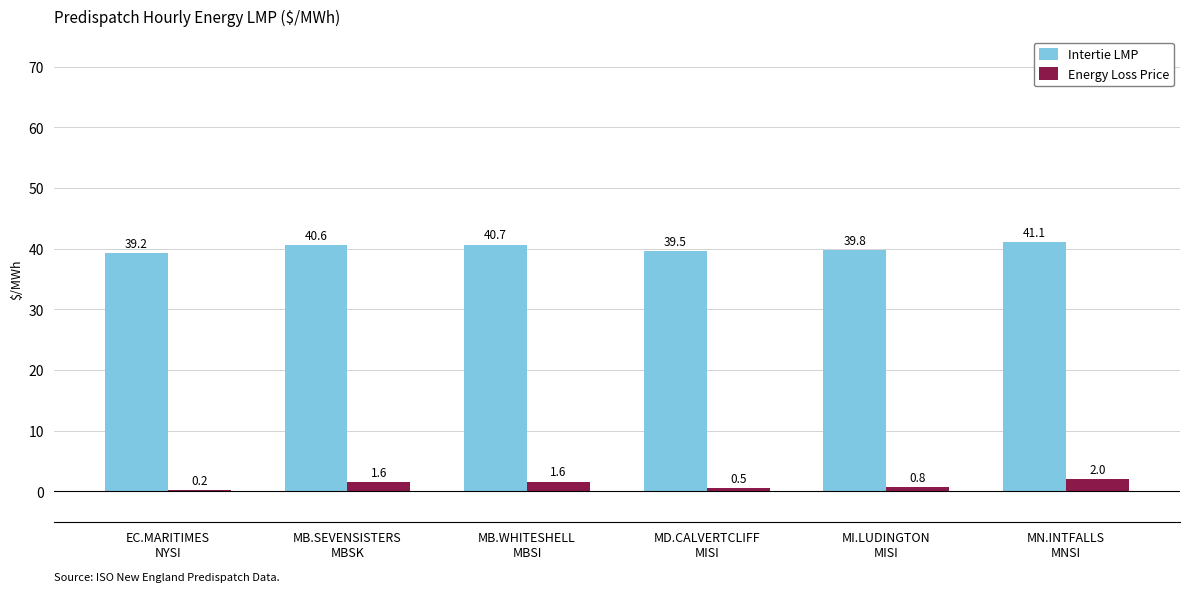

The value of Intertie LMP at MD.CALVERTCLIFF
MISI is 39.5. True or false?

True